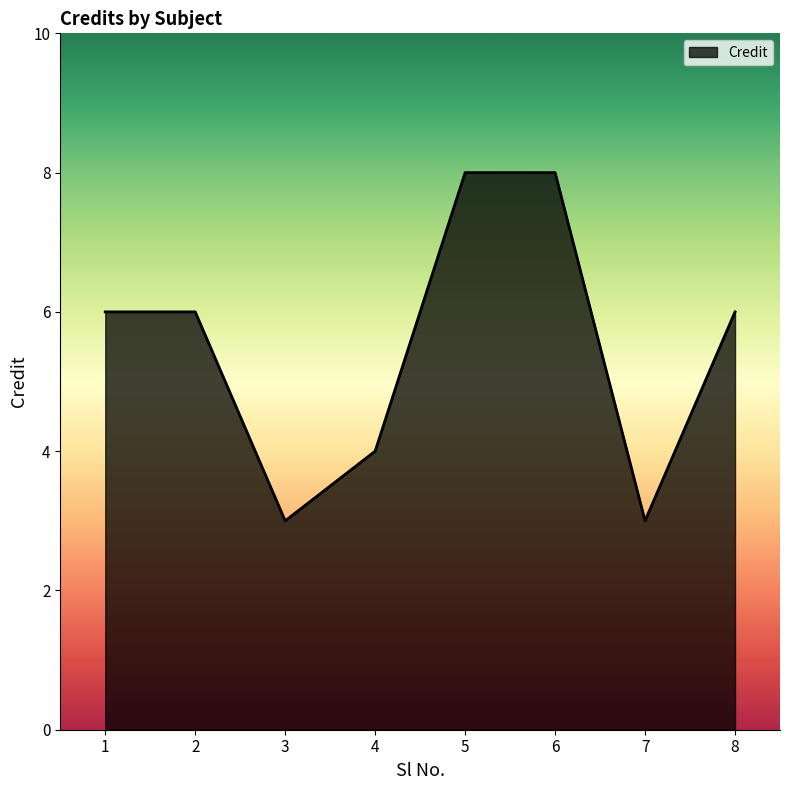

Between 5 and 2, which is larger?

5